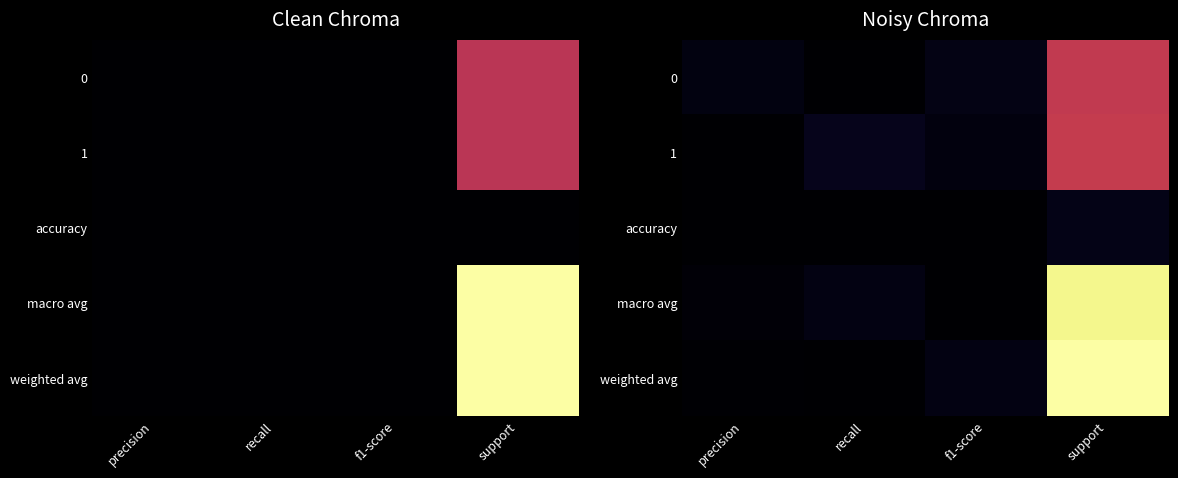

What is the difference between the maximum and minimum values in the 1 series?

0.5